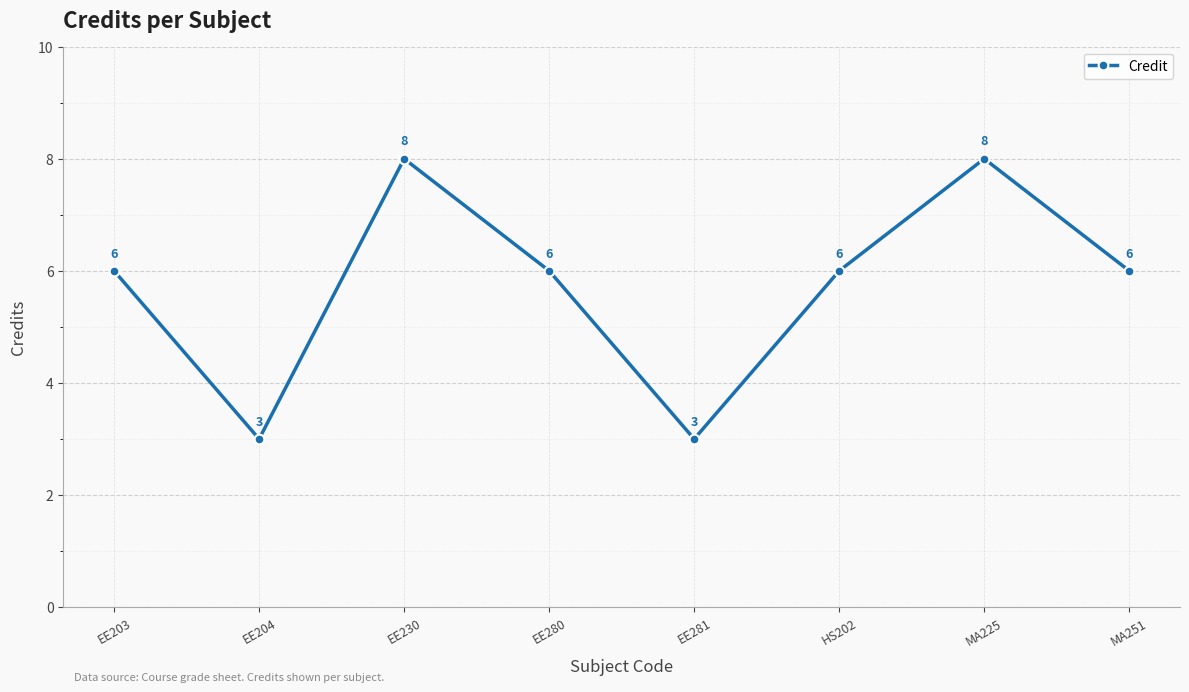

The chart shows a value of 14 at EE230. True or false?

False